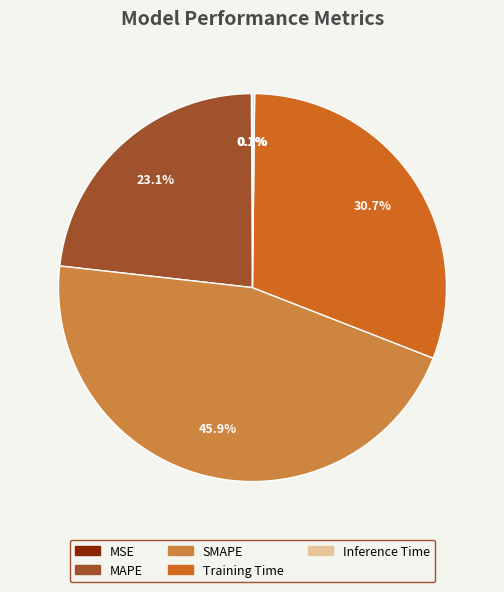

Do Training Time and MAPE together represent more than half of the pie?

Yes